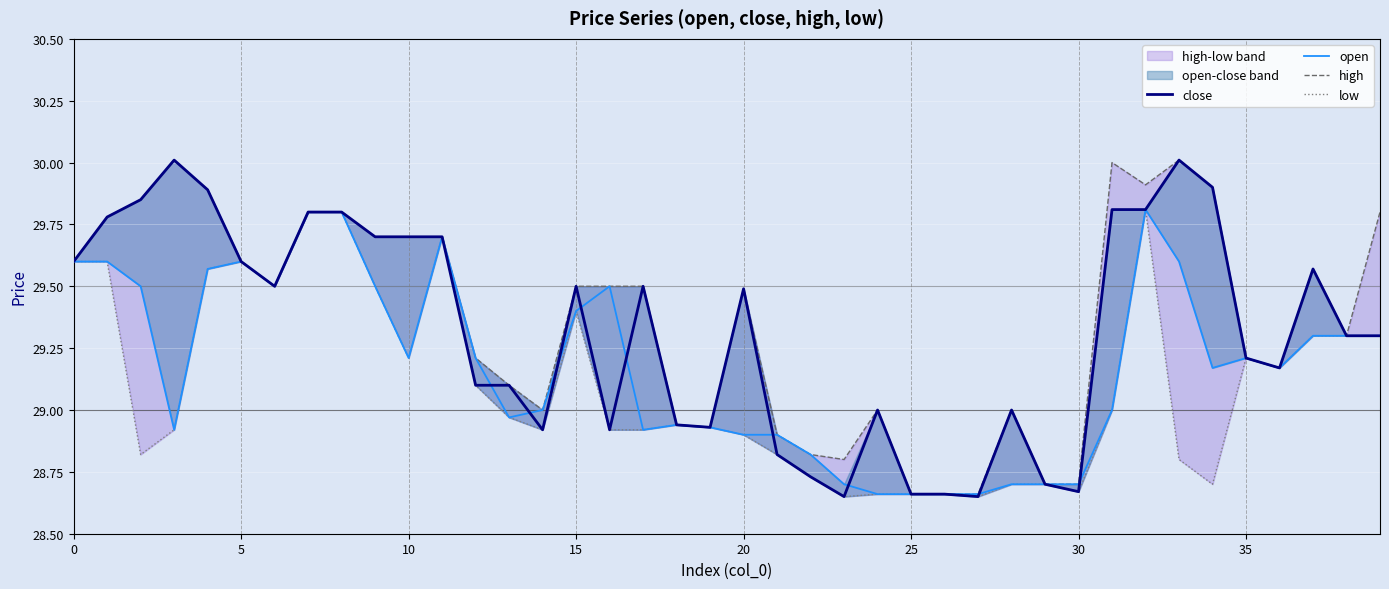

Which series has the largest total across all categories?

high